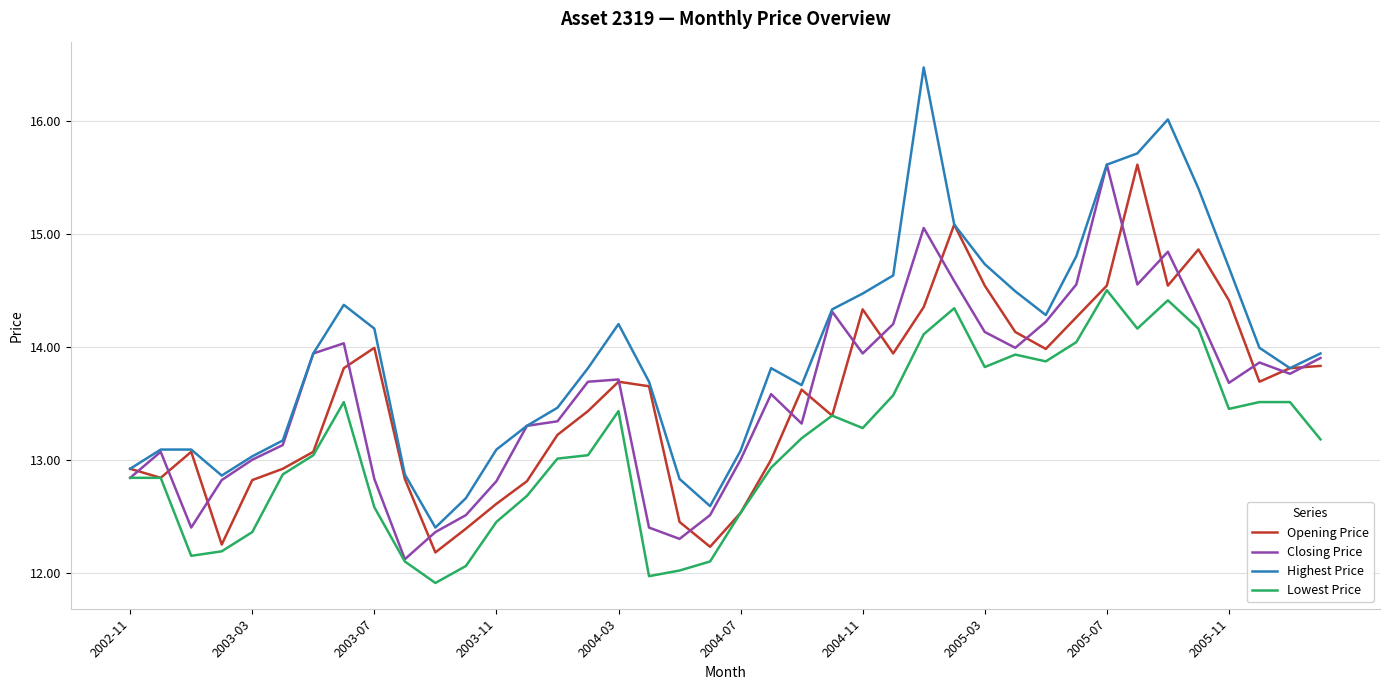

What is the greatest value displayed?

16.5